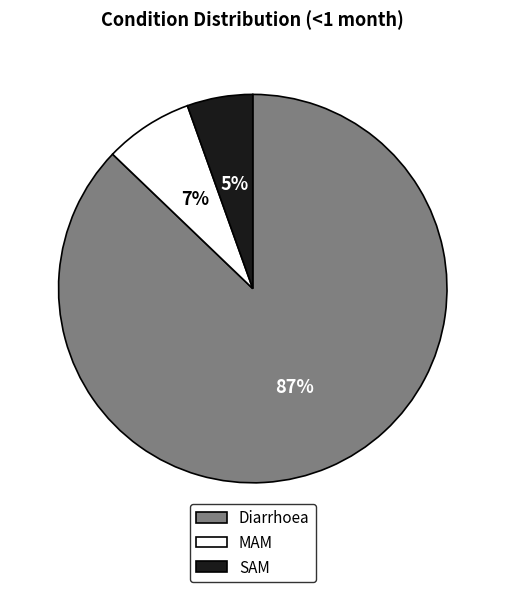

Rank the categories by value from highest to lowest.

Diarrhoea, MAM, SAM